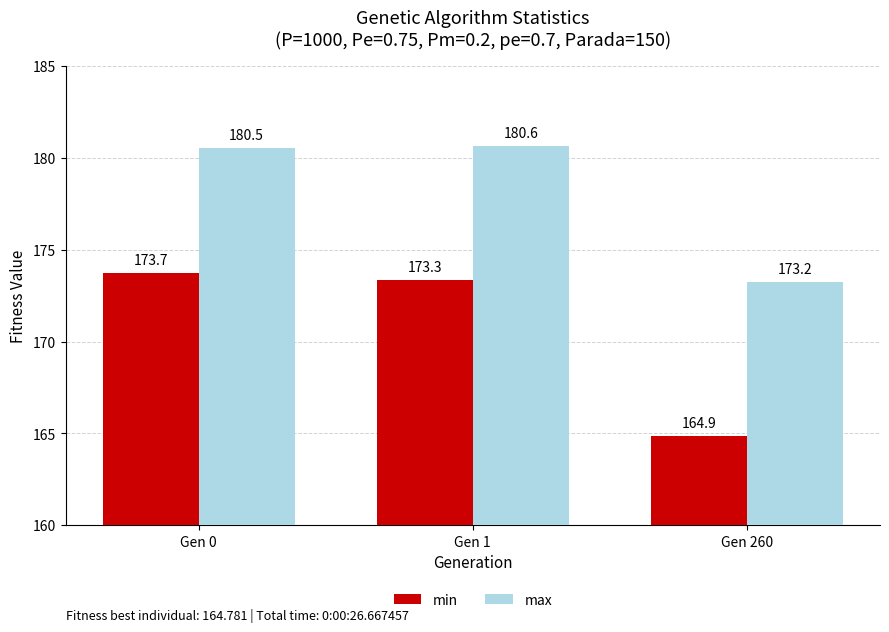

What is the total value across all series at Gen 1?

354.0